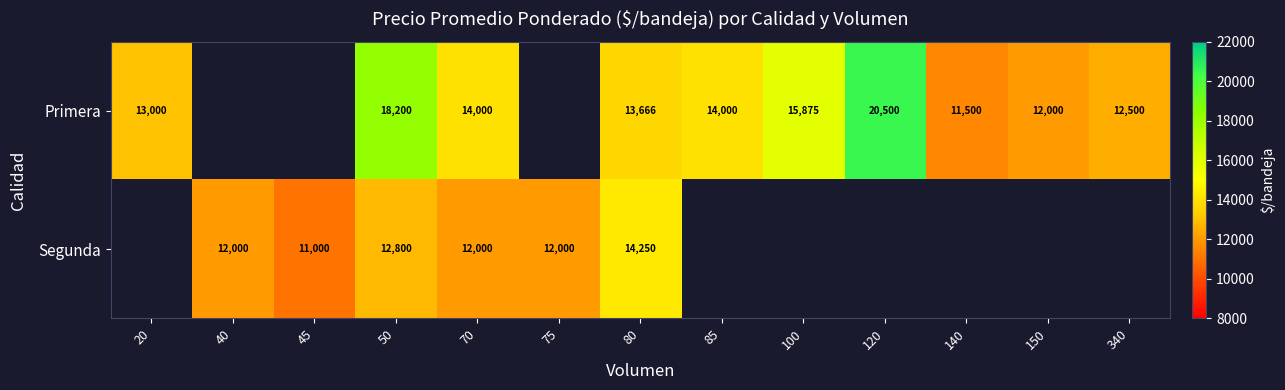

True or false: Primera has a value of 3554 at 85.

False